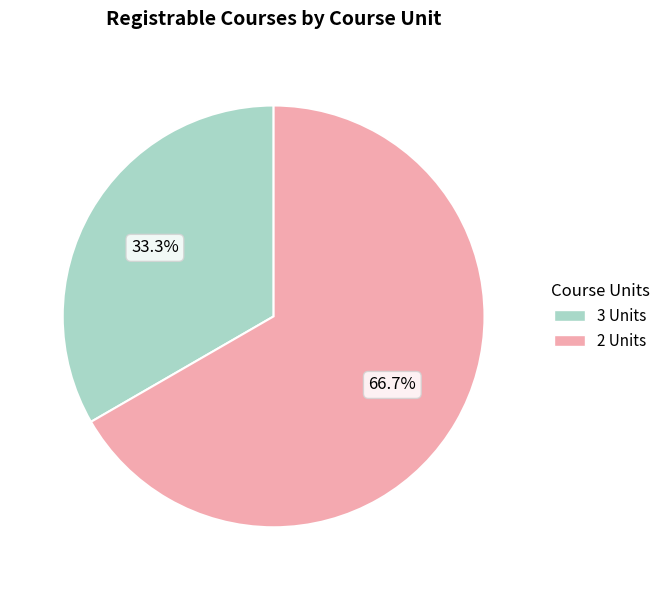

What is the largest slice in the pie chart?

2 Units